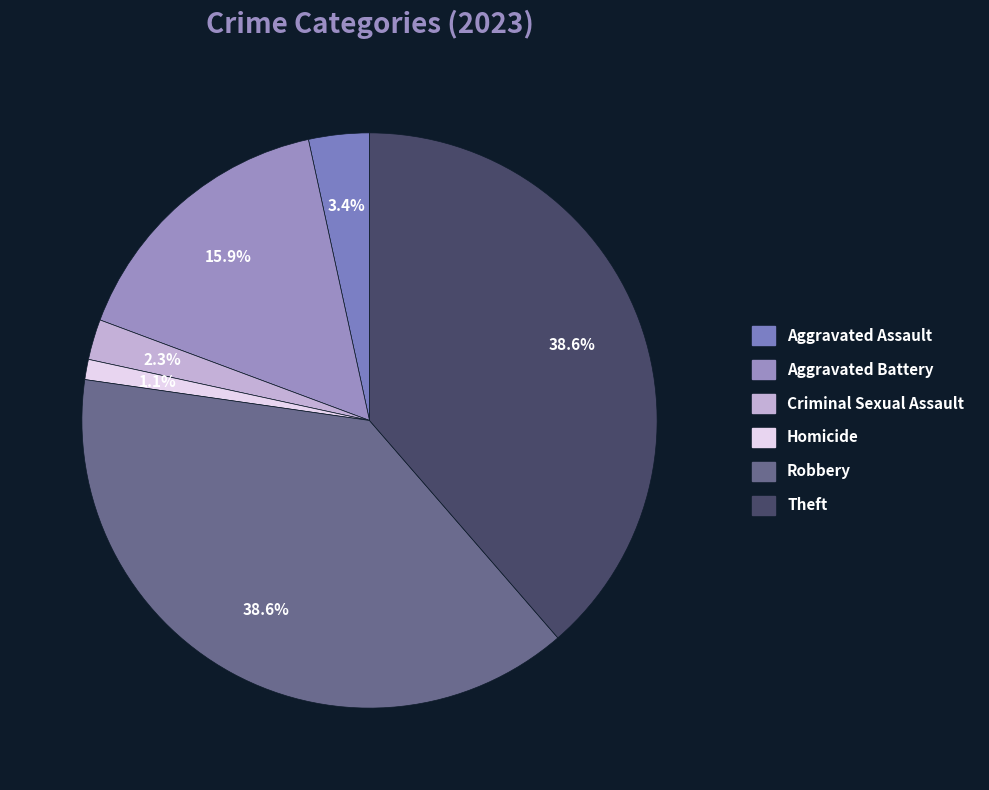

How many slices are in this pie chart?

6